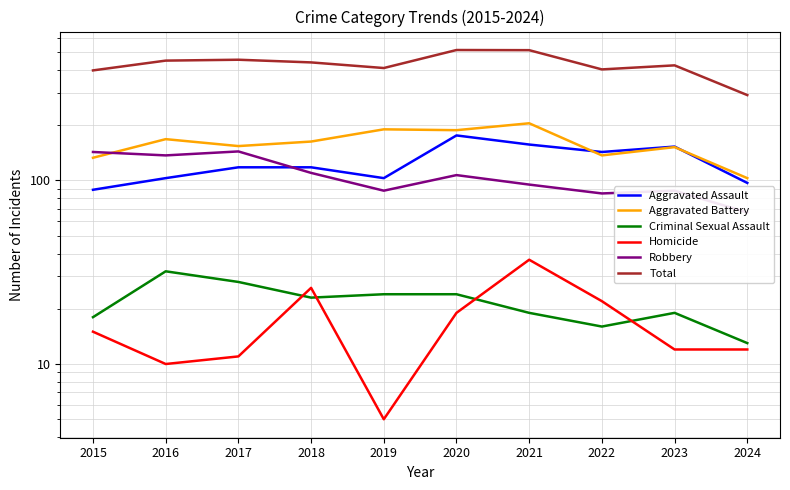

True or false: Criminal Sexual Assault and Homicide cross at least once.

True